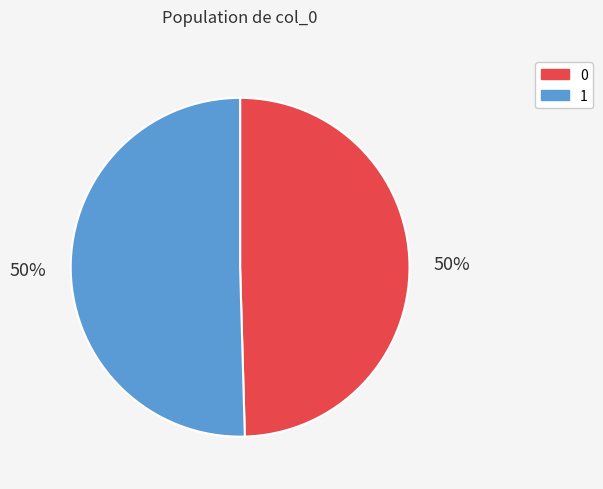

To the nearest percent, what portion does 0 represent?

50%